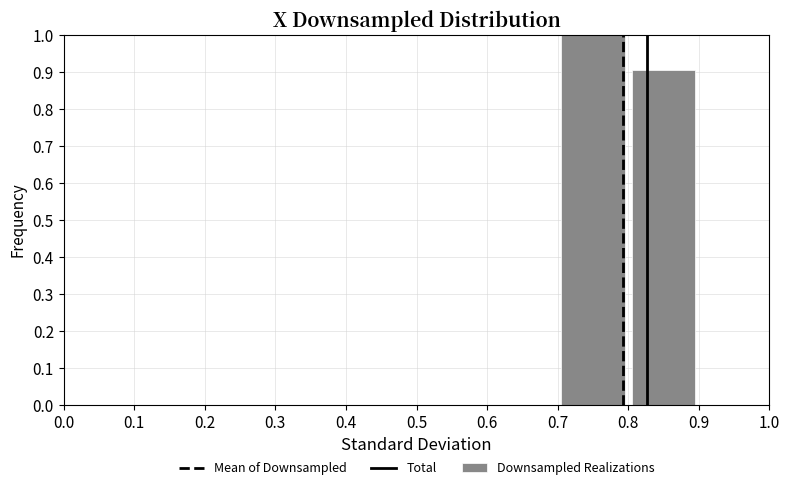

Reading left to right, list every bar in this chart as the range it spans on the x-axis followed by its height. The values are not printed on the chart, so give them approximately, as read against the axis.

0.0 to 0.1: 0
0.1 to 0.2: 0
0.2 to 0.3: 0
0.3 to 0.4: 0
0.4 to 0.5: 0
0.5 to 0.6: 0
0.6 to 0.7: 0
0.7 to 0.8: 1.0
0.8 to 0.9: 0.9
0.9 to 1.0: 0